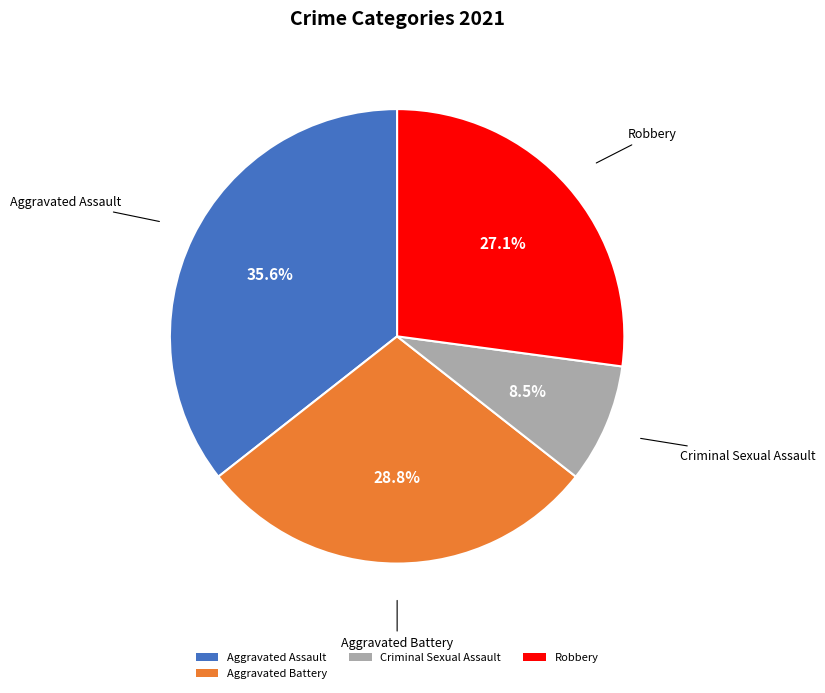

To the nearest percent, what portion does Aggravated Battery represent?

29%